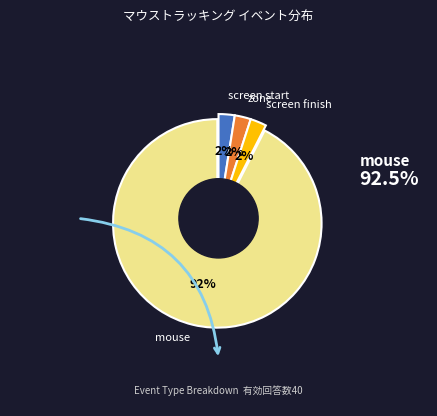

Combined, do mouse and screen finish account for over 50%?

Yes